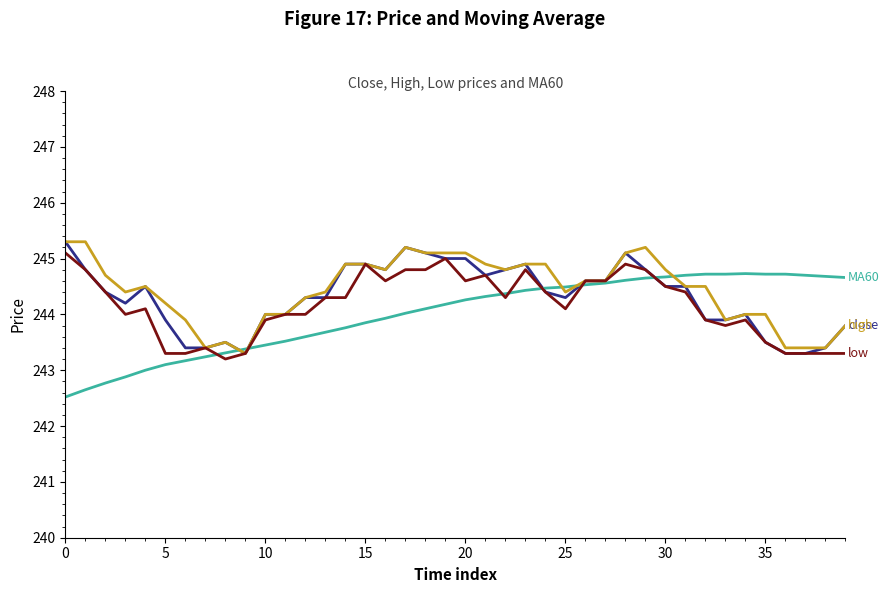

What is the greatest value displayed?

245.3